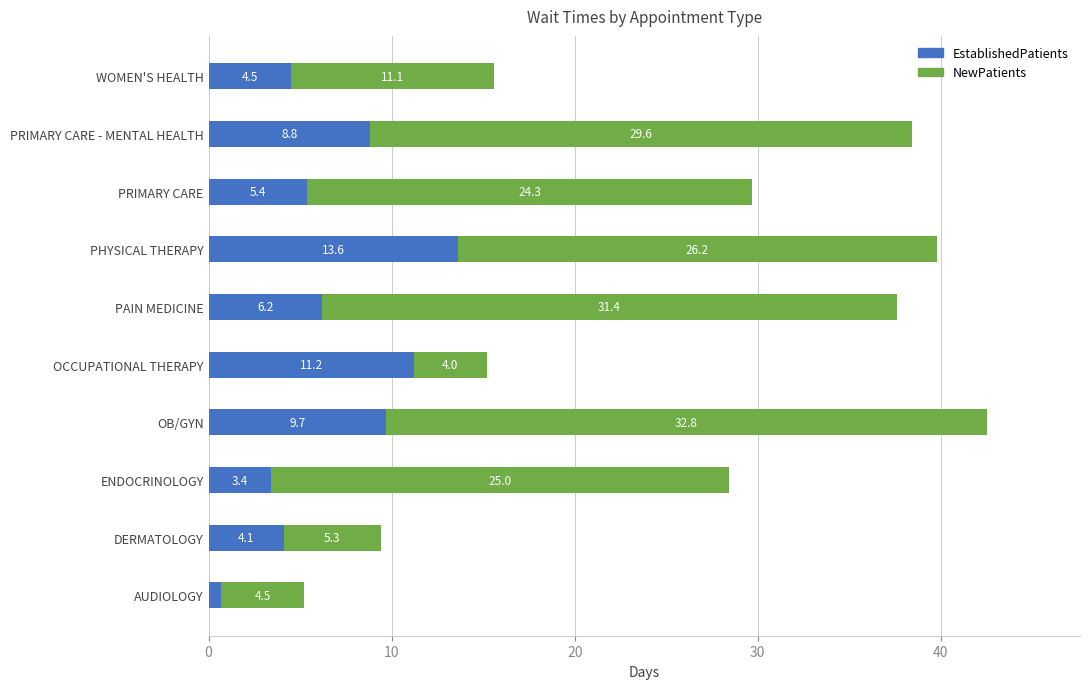

What is the highest value of the EstablishedPatients series?

13.6